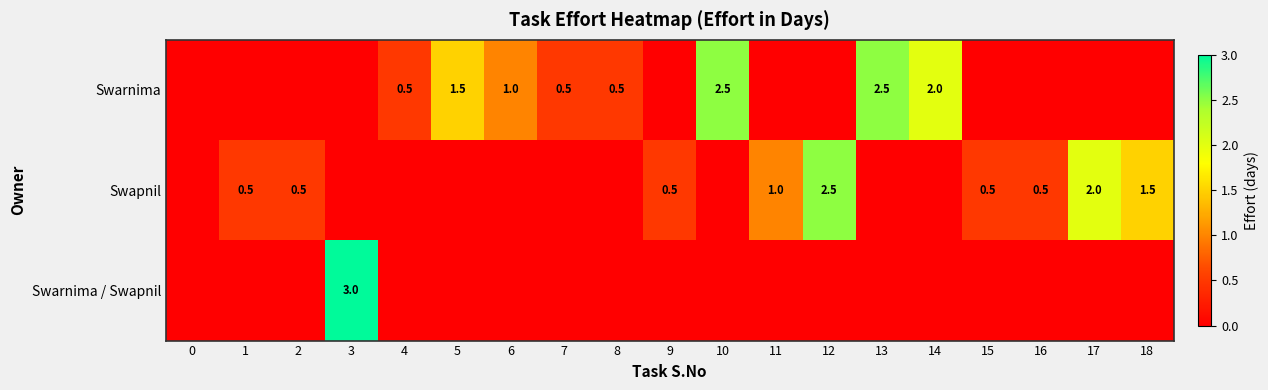

What is the spread (max minus min) of values at 13?

2.5